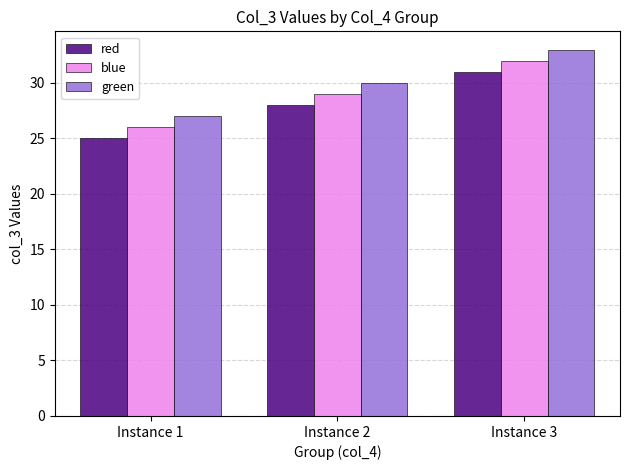

Reading left to right, list all the values displayed in this chart.

red: 25	28	31
blue: 26	29	32
green: 27	30	33